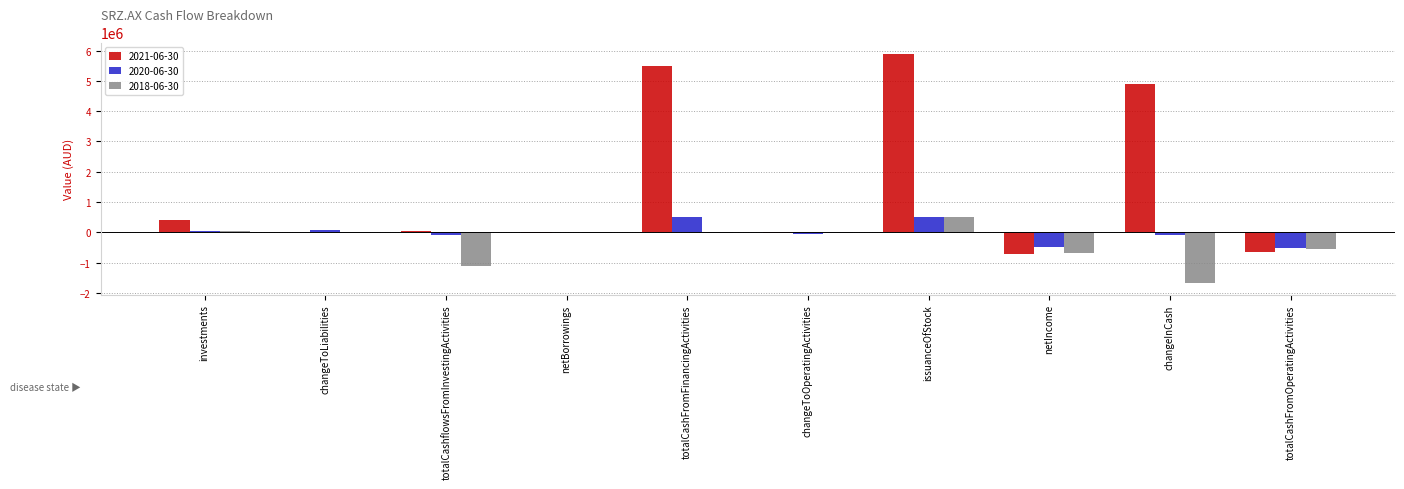

How many groups of bars are there?

10